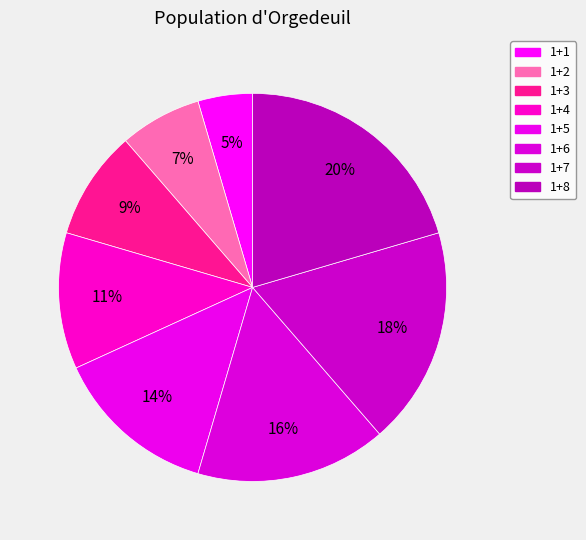

How many segments does this pie chart have?

8